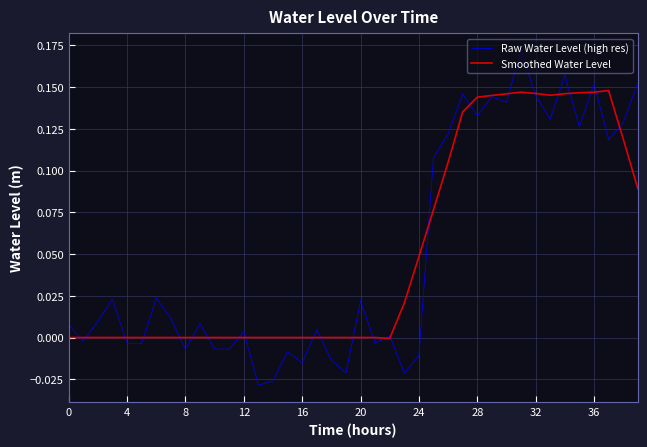

Which series has the largest range (max minus min)?

Raw Water Level (high res)